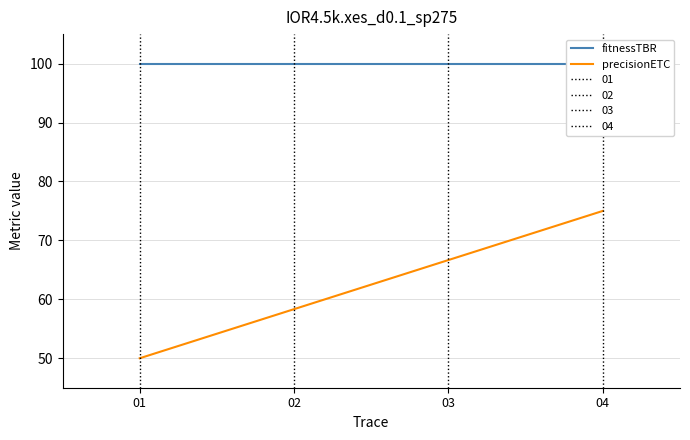

Reading left to right, extract all data points from this chart.

fitnessTBR: 100.0	100.0	100.0	100.0
precisionETC: 50.0	58.3	66.7	75.0